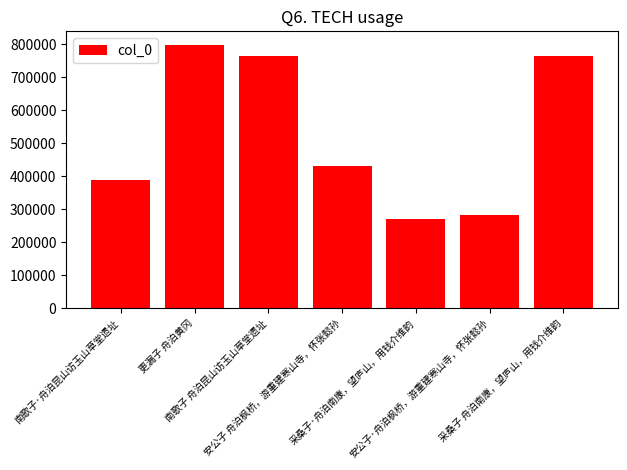

What position from the left is 安公子 舟泊枫桥，游重建寒山寺，怀张懿孙?

4